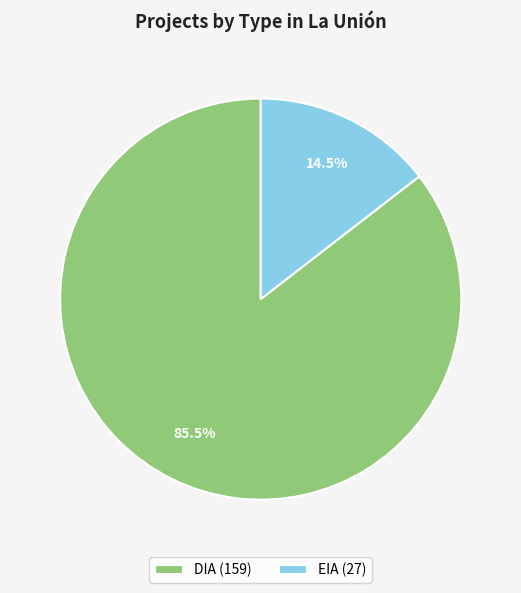

To the nearest percent, what is the difference between the largest and smallest slice percentages?

71%